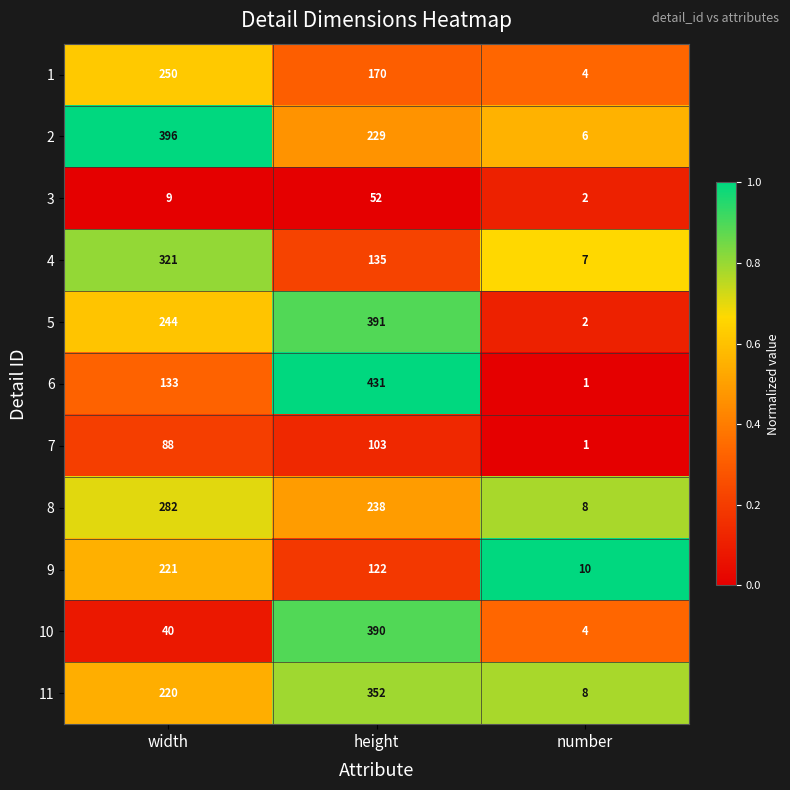

What is the total value across all series at height?

2613